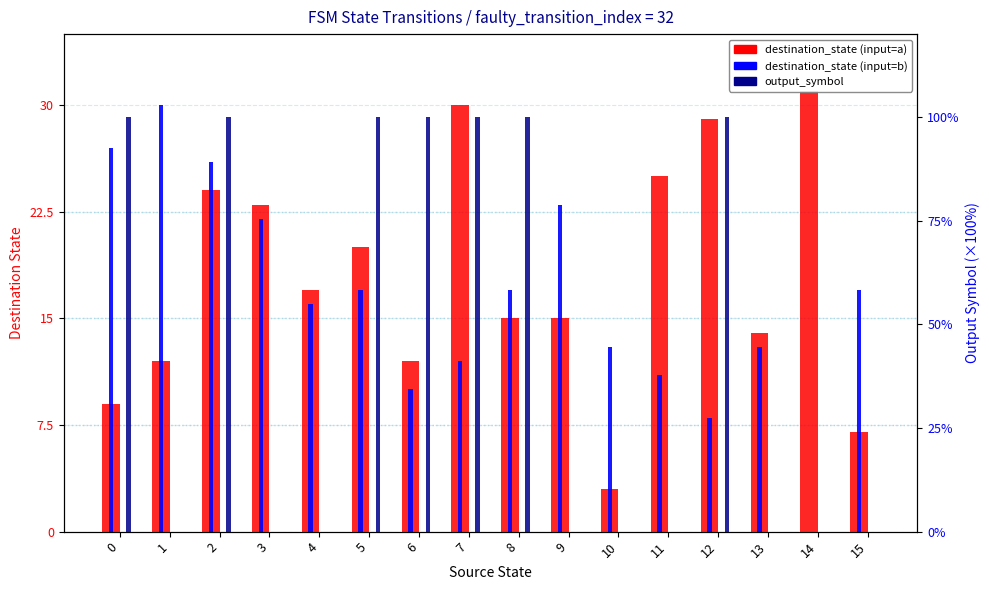

How many output_symbol (×100) values are between 0 and 100?

16